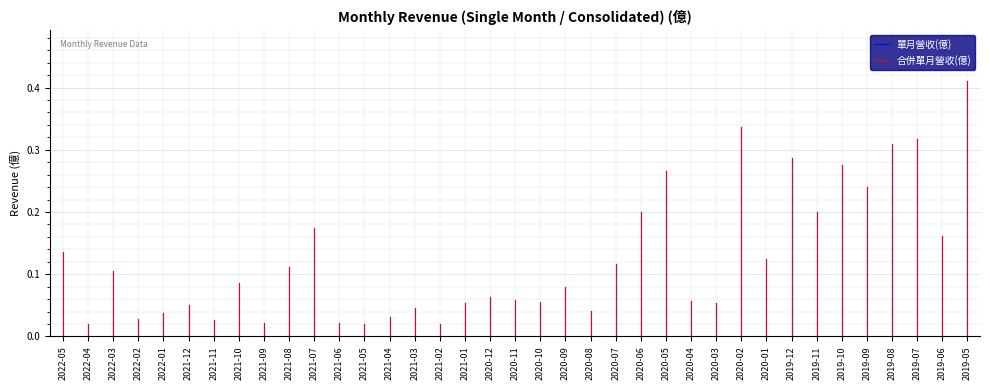

Does the chart display data point markers on the line(s)?

No